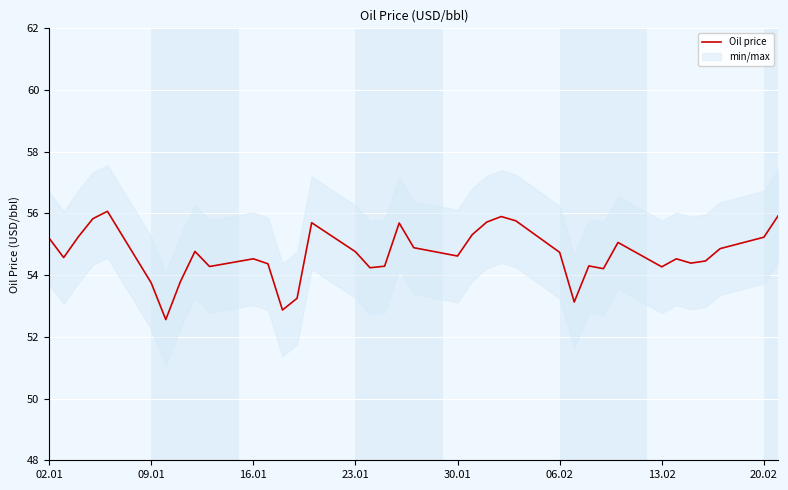

Reading left to right, what are all the values shown in this chart?

55.2	54.6	55.2	55.8	56.1	53.8	52.6	53.8	54.8	54.3	54.5	54.4	52.9	53.2	55.7	54.8	54.2	54.3	55.7	54.9	54.6	55.3	55.7	55.9	55.8	54.7	53.1	54.3	54.2	55.1	54.3	54.5	54.4	54.5	54.9	55.2	55.9